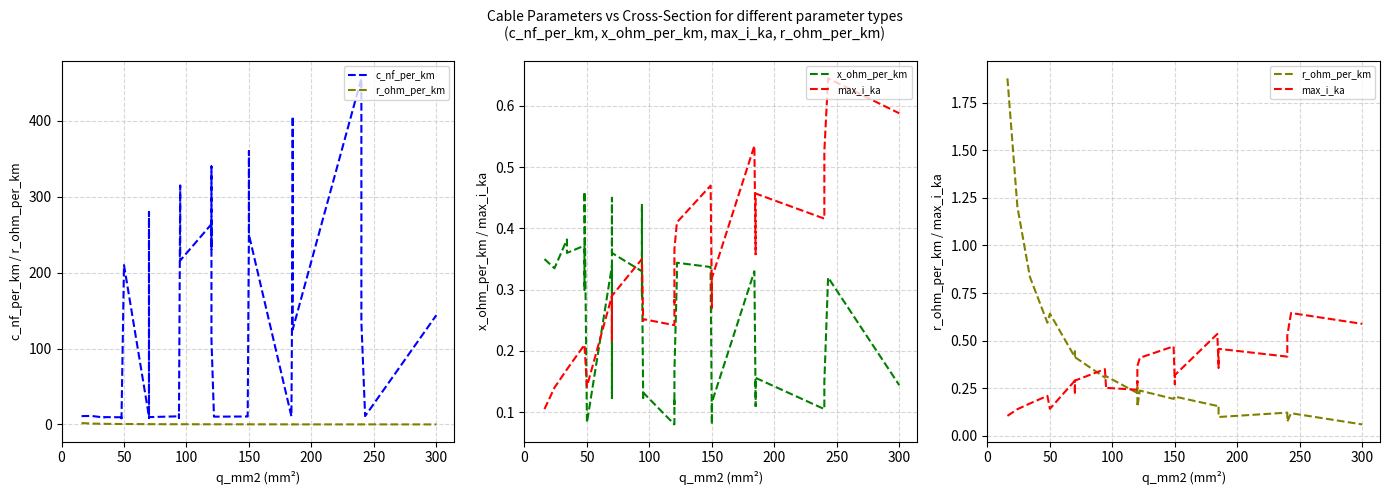

What is the label of the 29th point from the left?

150